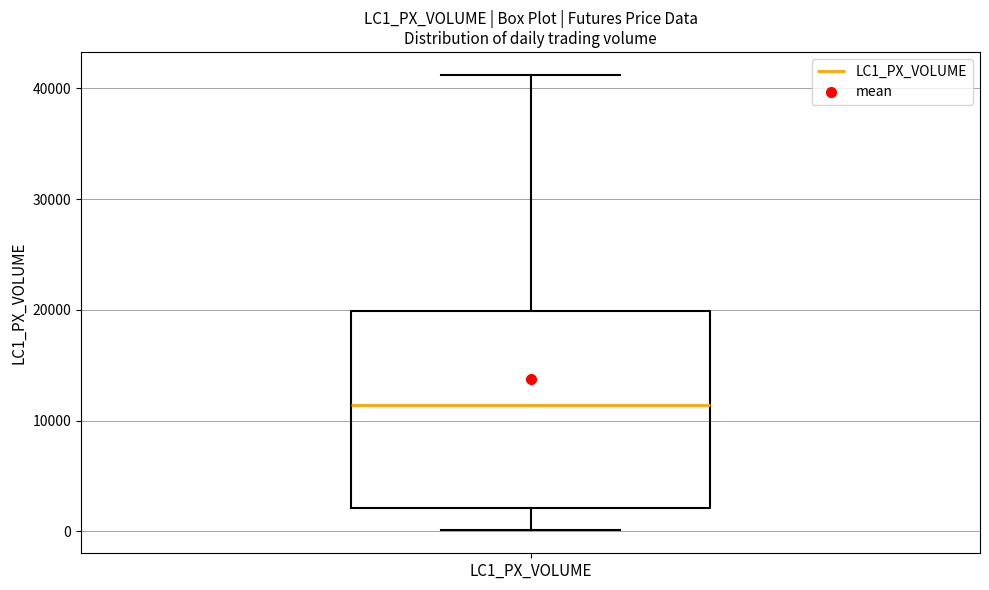

Where does the upper whisker of the box for LC1_PX_VOLUME end on the y-axis? The values are not printed on the chart, so give them approximately, as read against the axis.

41000